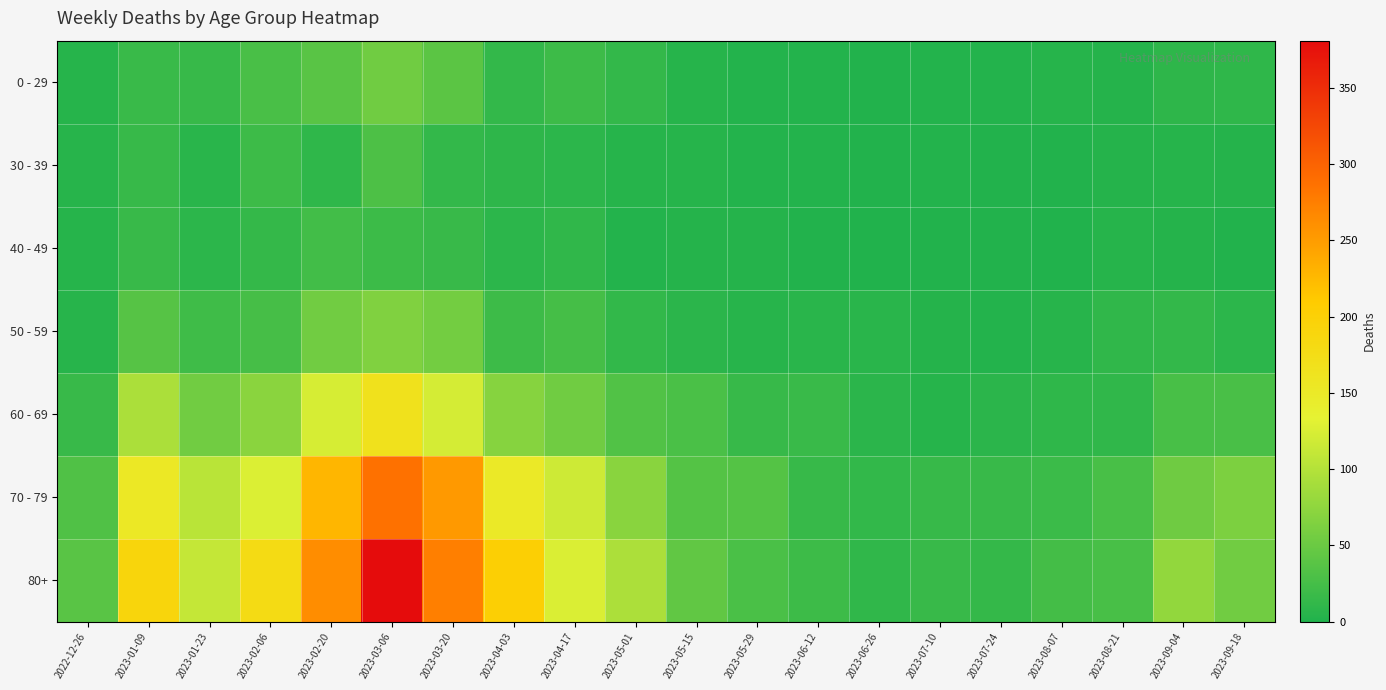

Rank the series at 2023-03-06 from lowest to highest value.

40 - 49, 30 - 39, 0 - 29, 50 - 59, 60 - 69, 70 - 79, 80+